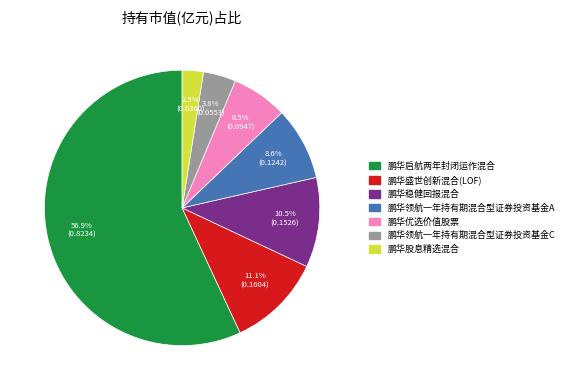

How many segments does this pie chart have?

7